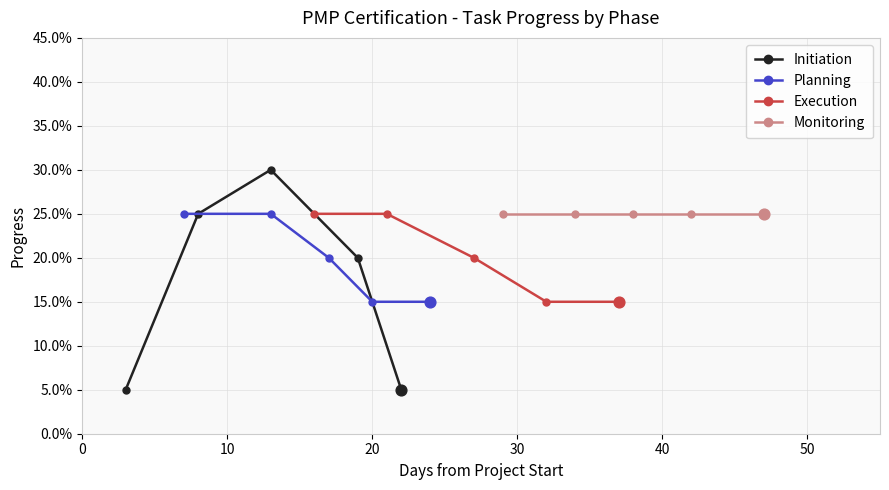

Which series reaches the maximum Y coordinate?

Initiation